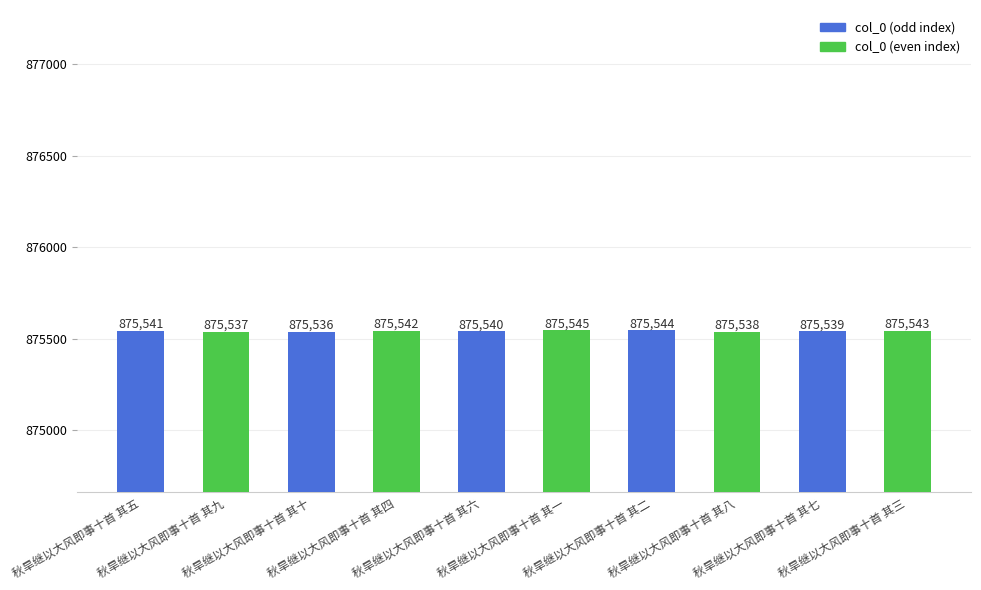

What is the ratio of the value at 秋旱继以大风即事十首 其七 to the value at 秋旱继以大风即事十首 其十?

1.0